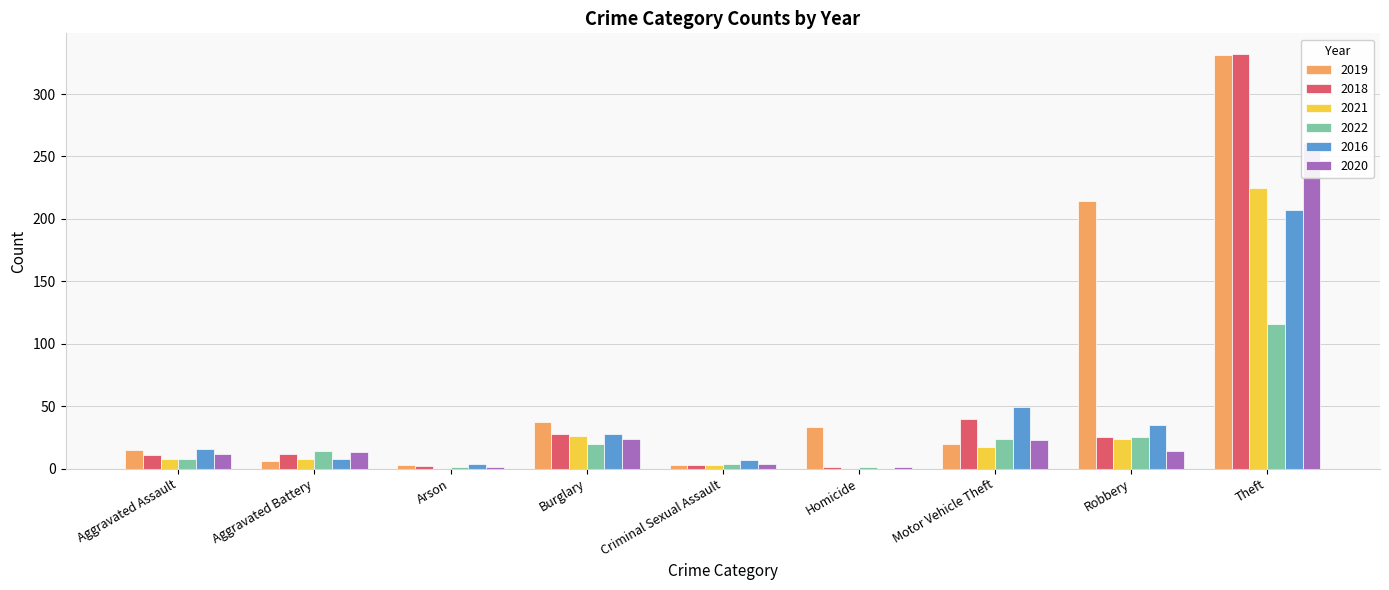

Does the chart contain stacked bars?

No